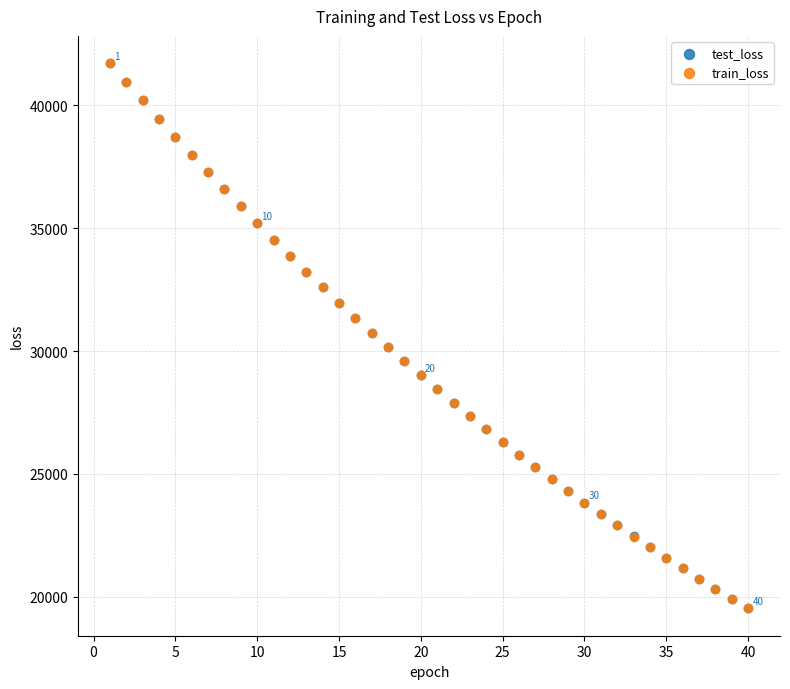

Which series has the largest Y range (max minus min)?

train_loss